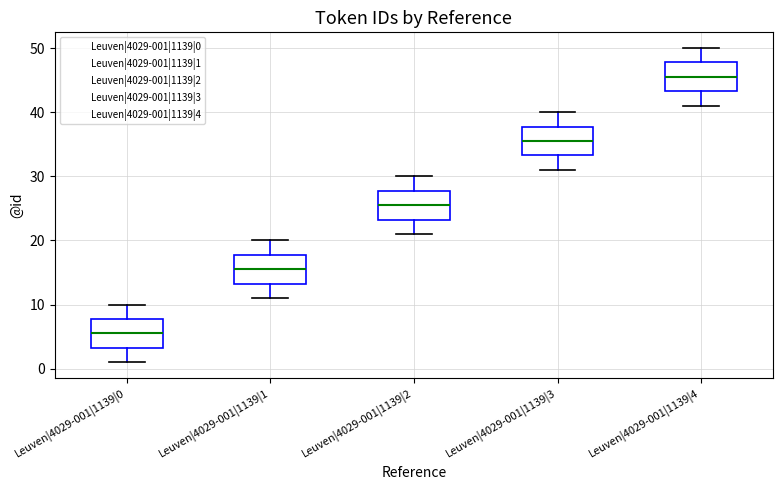

Which box has the lowest median line?

Leuven|4029-001|1139|0